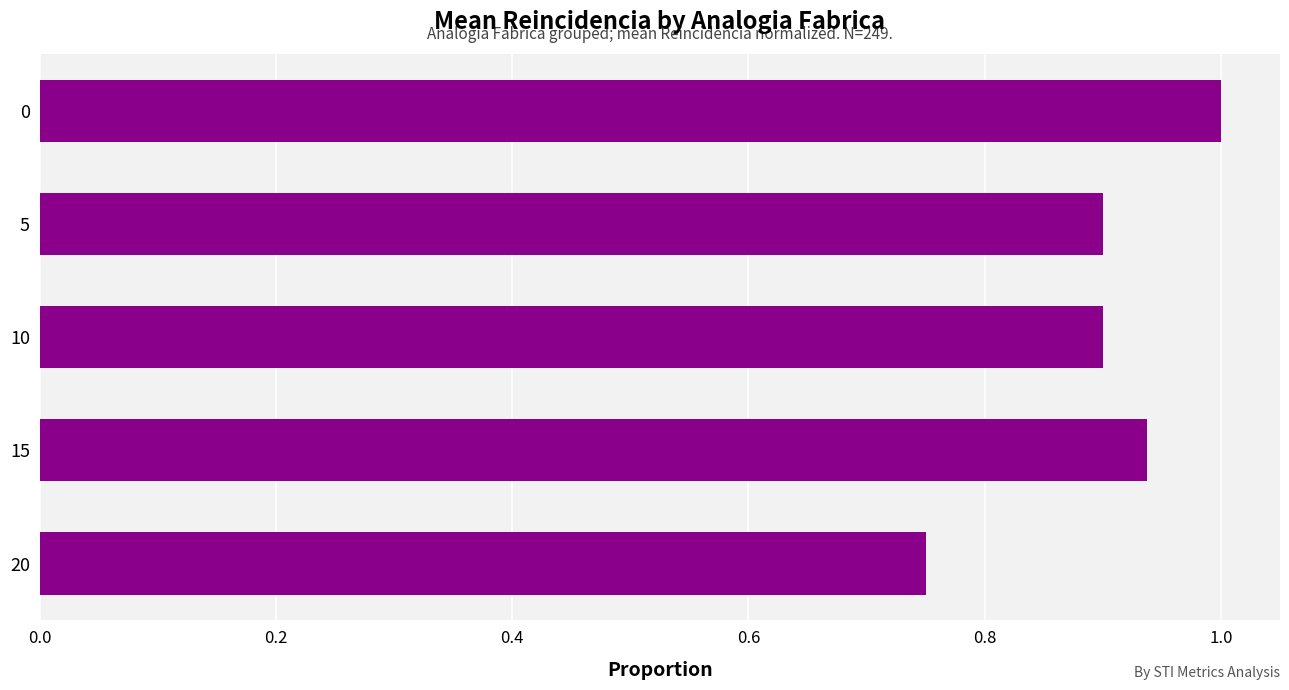

What is the sum of the values at 15 and 20?

1.7